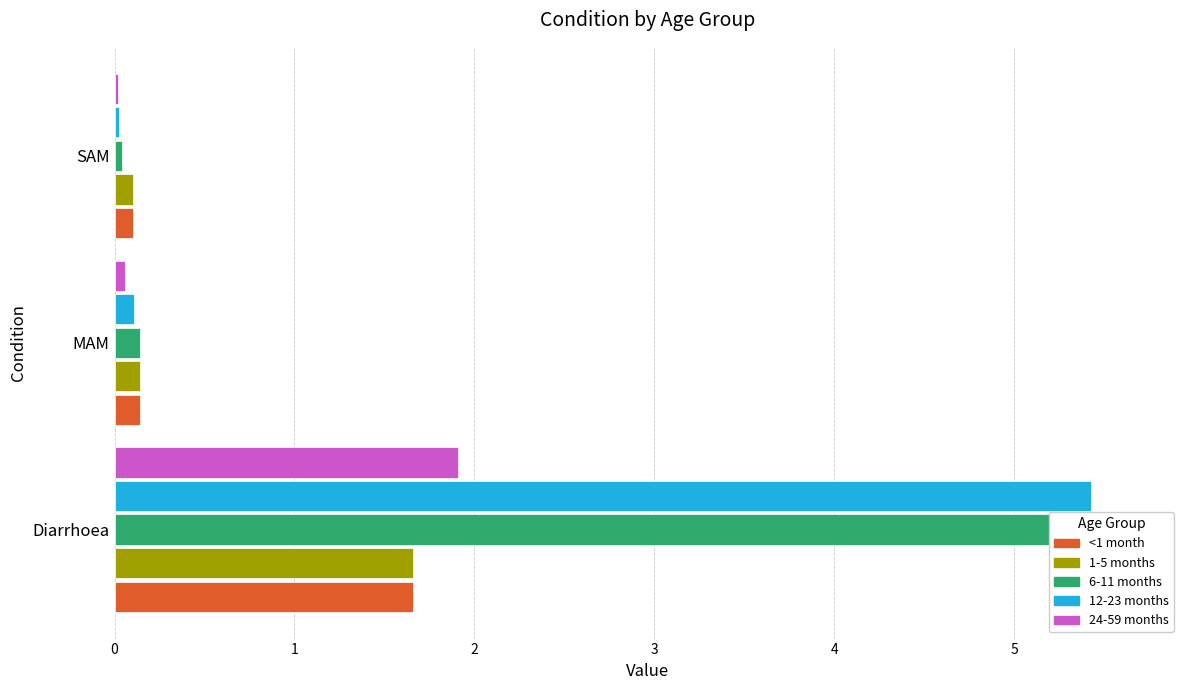

The 1-5 months series shows 0.1 at SAM. True or false?

False